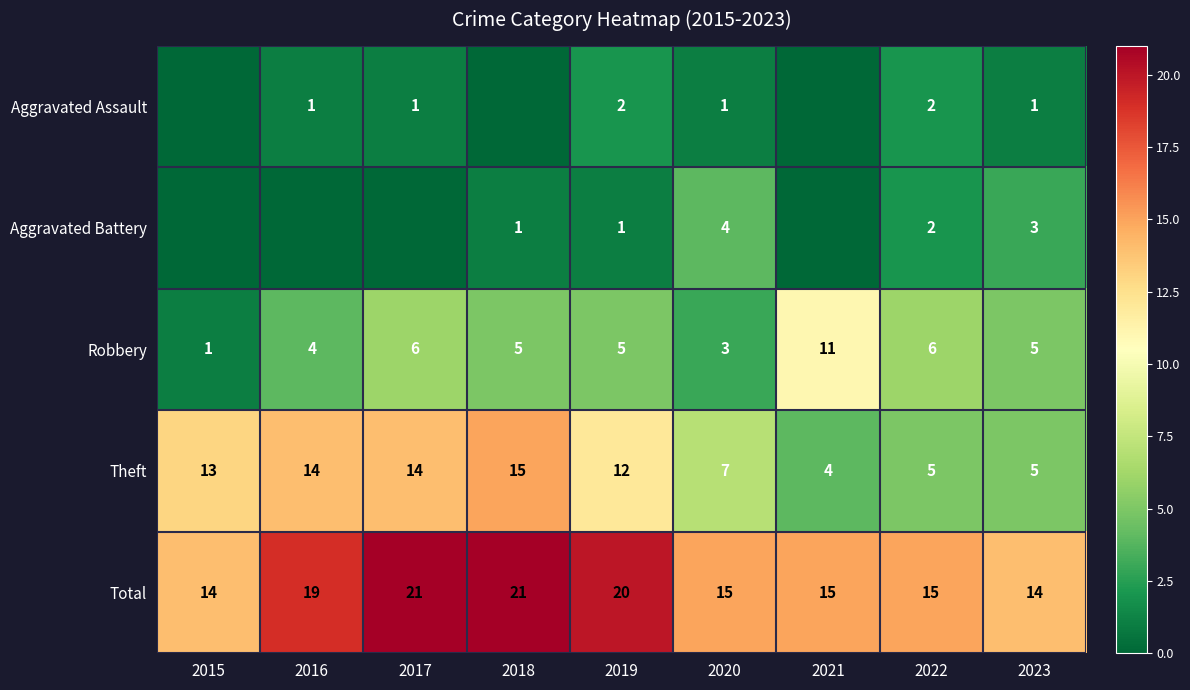

How many categories are shown in the chart?

9